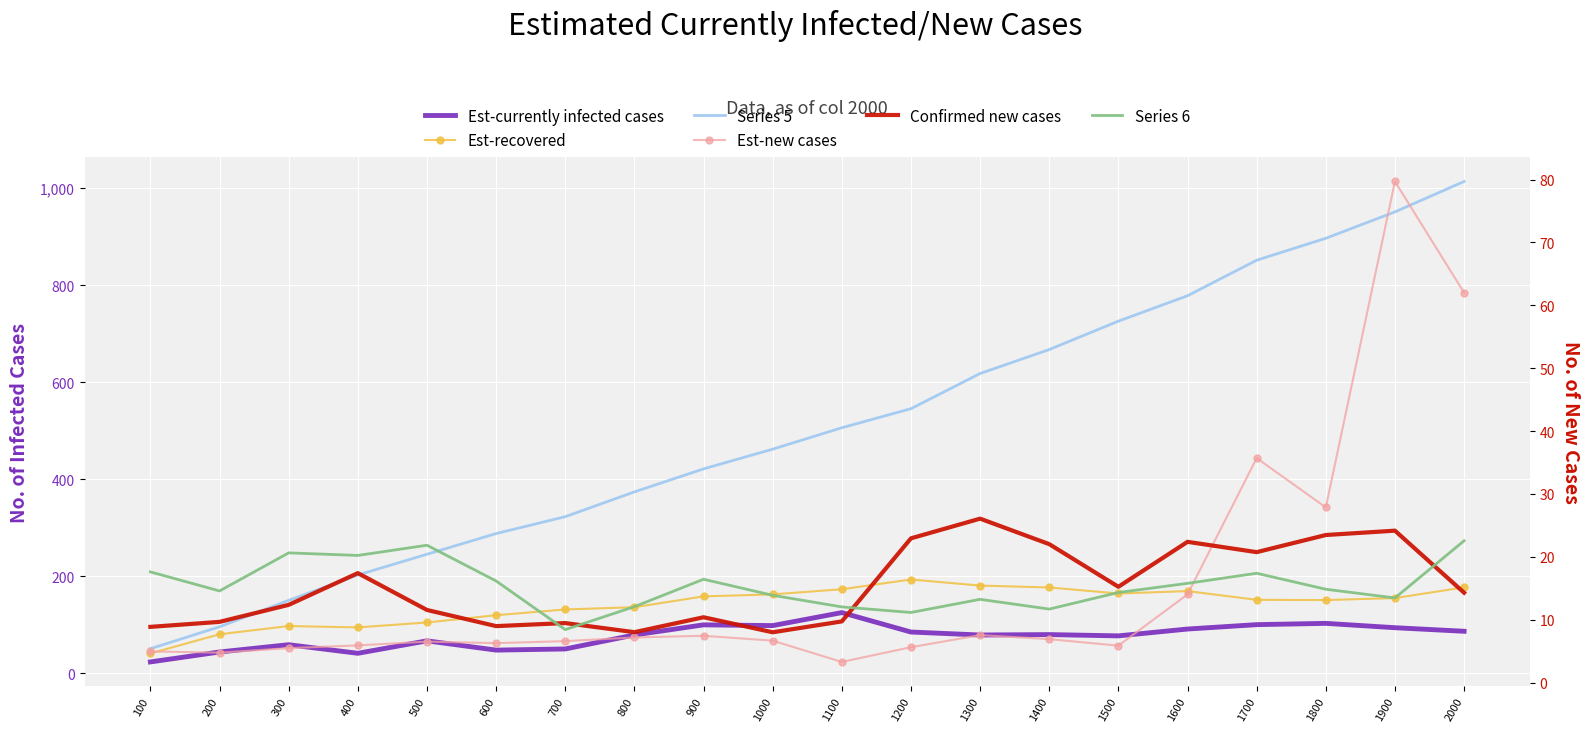

True or false: Confirmed new cases and Series 5 intersect in this chart.

False